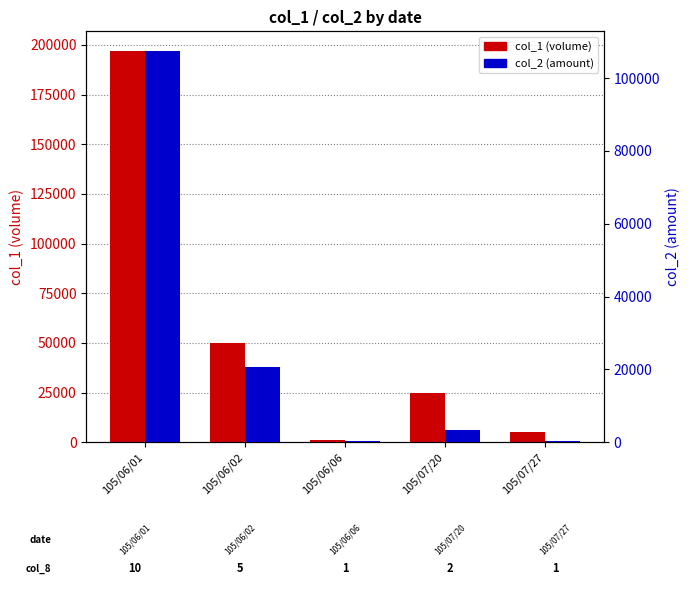

The col_1 series shows 197000 at 105/06/01. True or false?

True